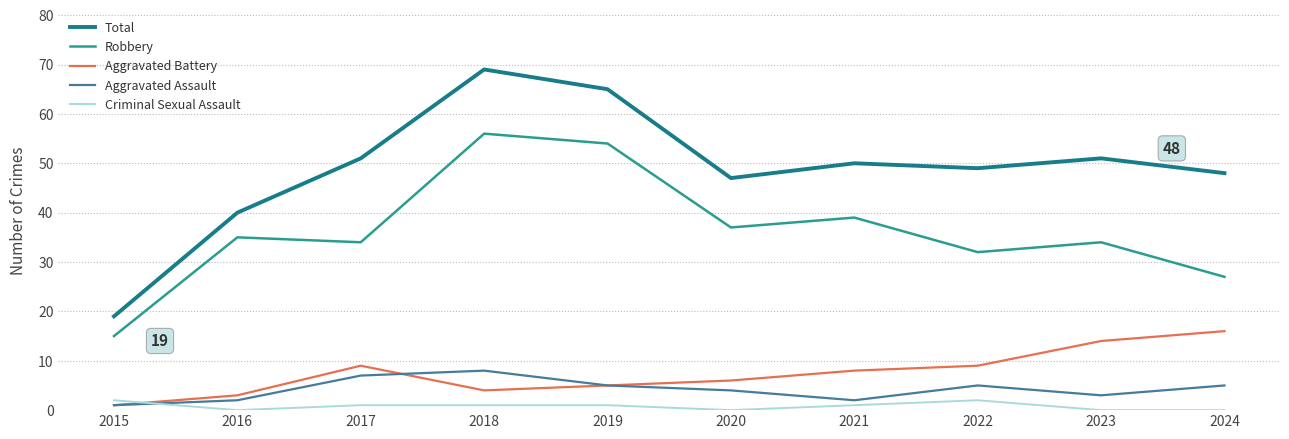

Which has a higher value, 2018 or 2022?

2018